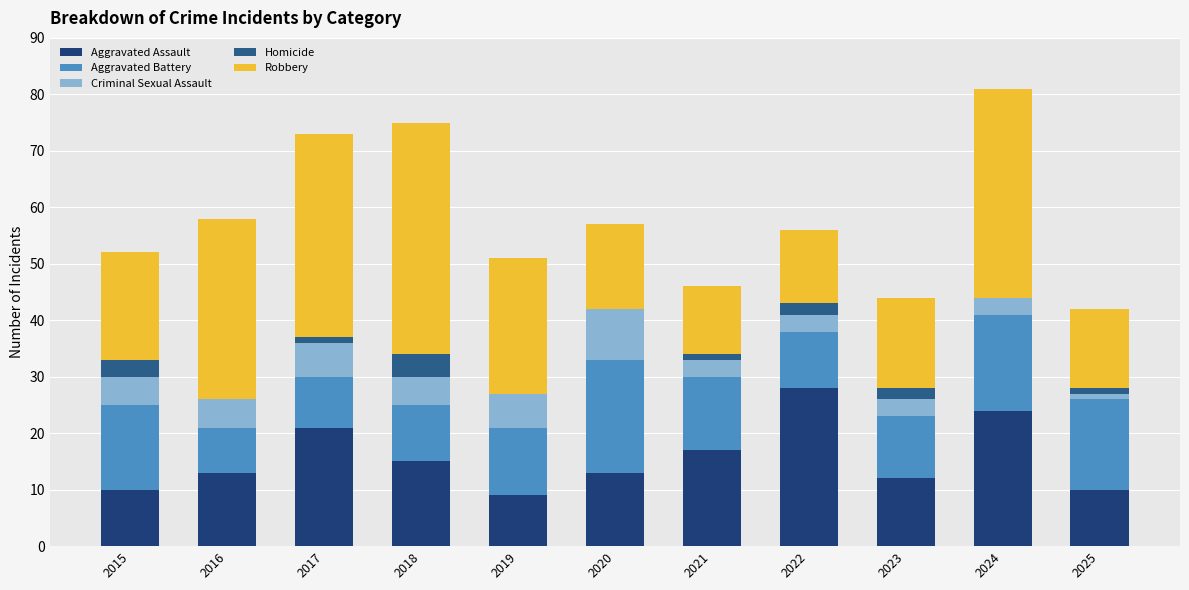

List the labels in order of Homicide value, smallest first.

2016, 2019, 2020, 2024, 2017, 2021, 2025, 2022, 2023, 2015, 2018